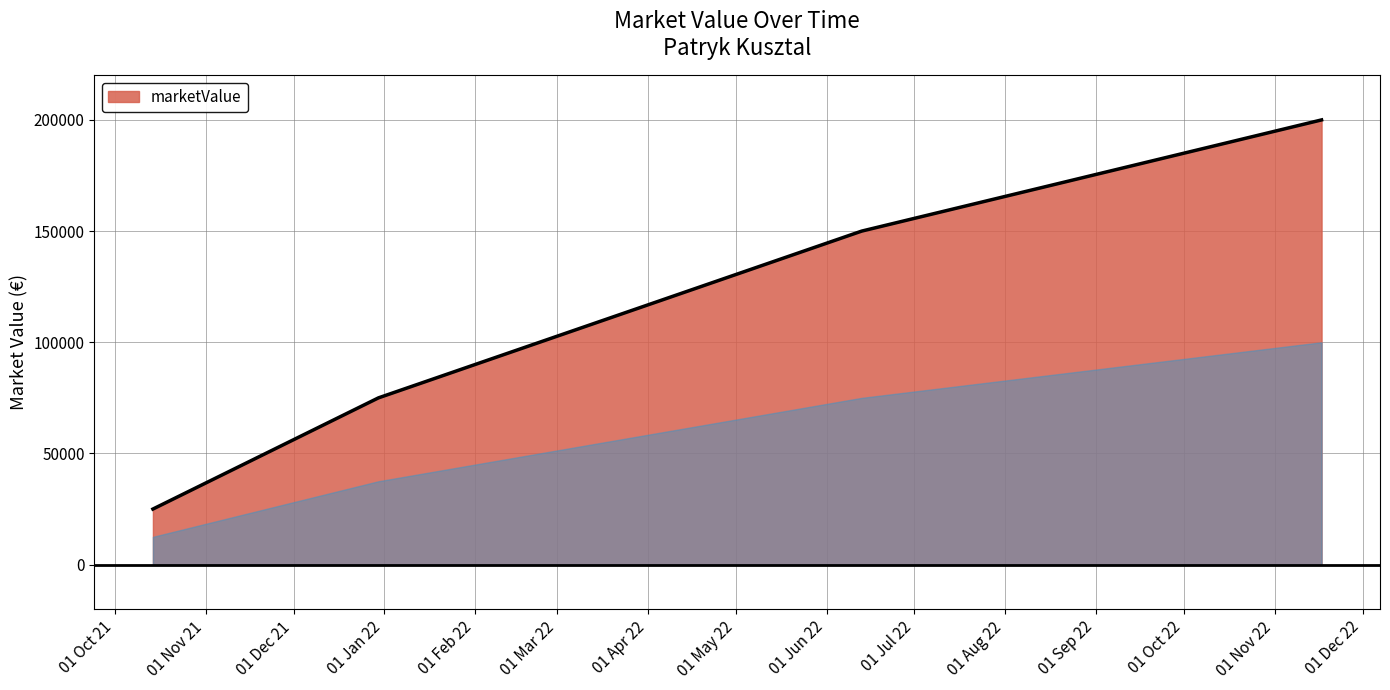

Count the values in the range 75000 to 200000.

3